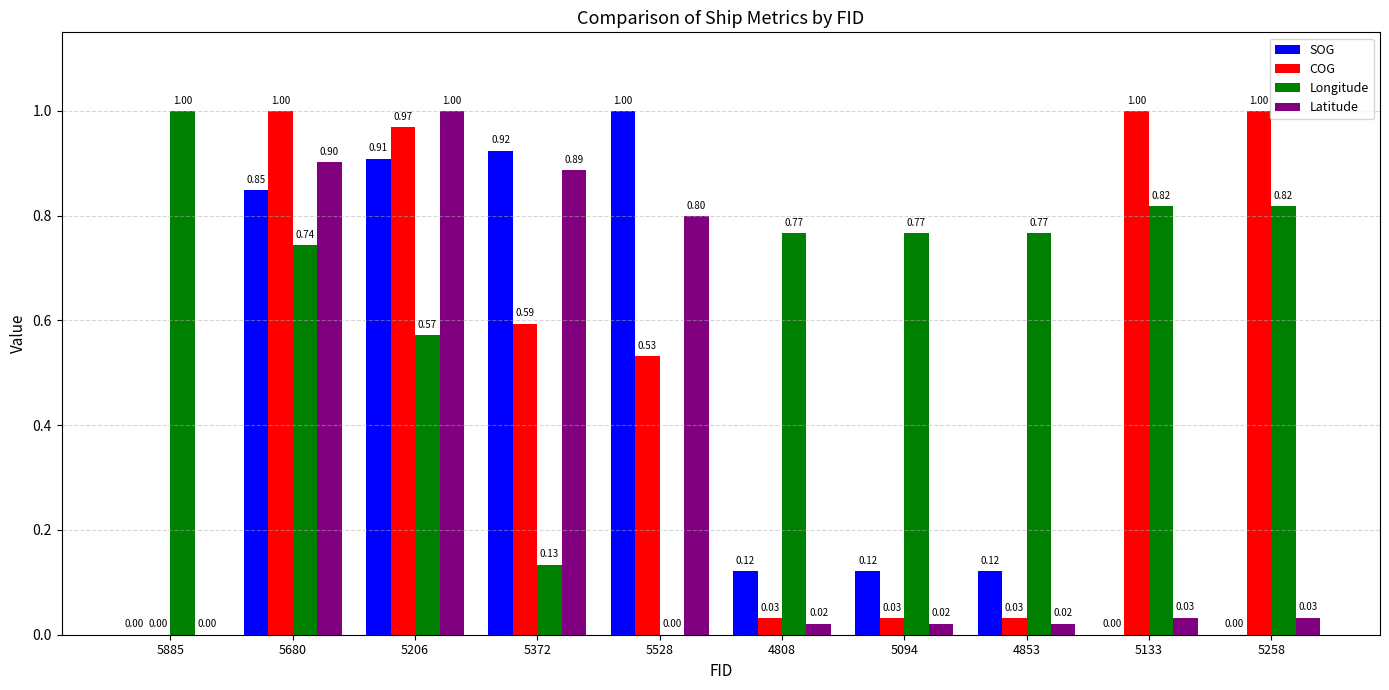

At which category is the sum across all series the highest?

5680